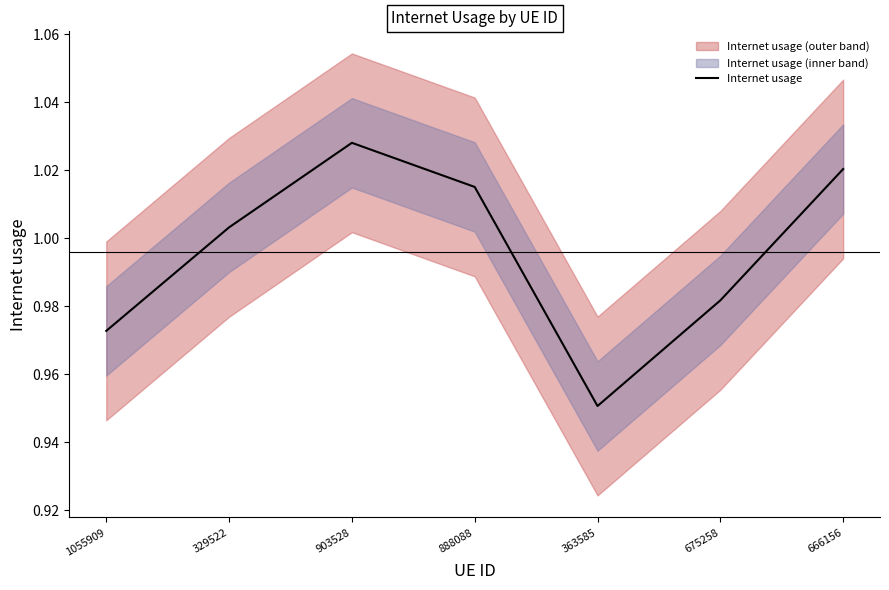

Reading right to left, list all the values displayed in this chart.

666156=1.0	675258=1.0	363585=1.0	888088=1.0	903528=1.0	329522=1.0	1055909=1.0